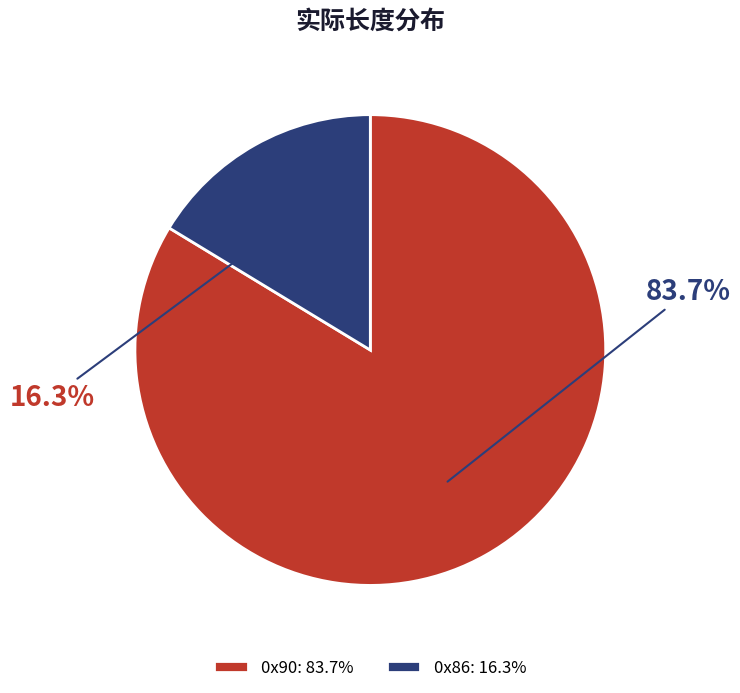

Combined, do 0x86: 16.3% and 0x90: 83.7% account for over 50%?

Yes